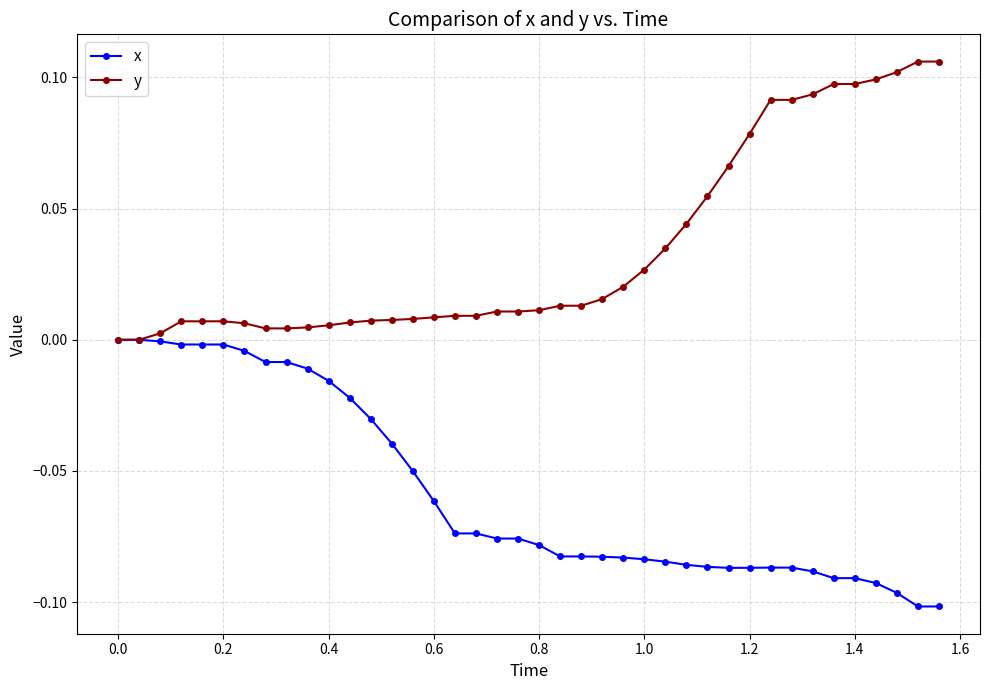

List the series in order of their overall mean, highest first.

y, x